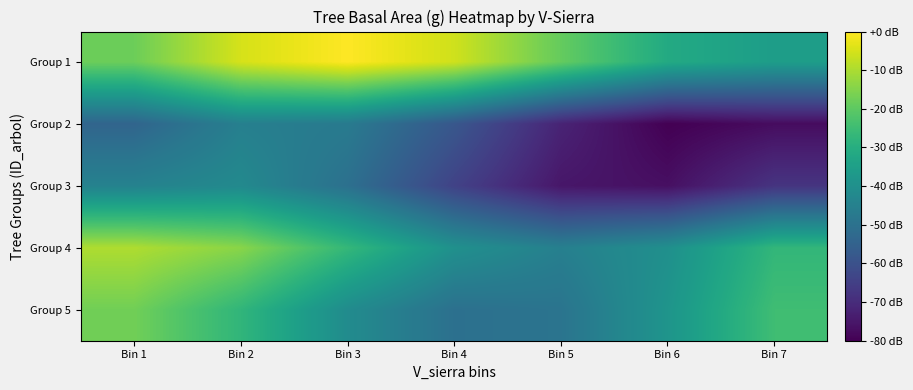

Between Bin 2 and Bin 5, which series saw the biggest shift?

Group 3